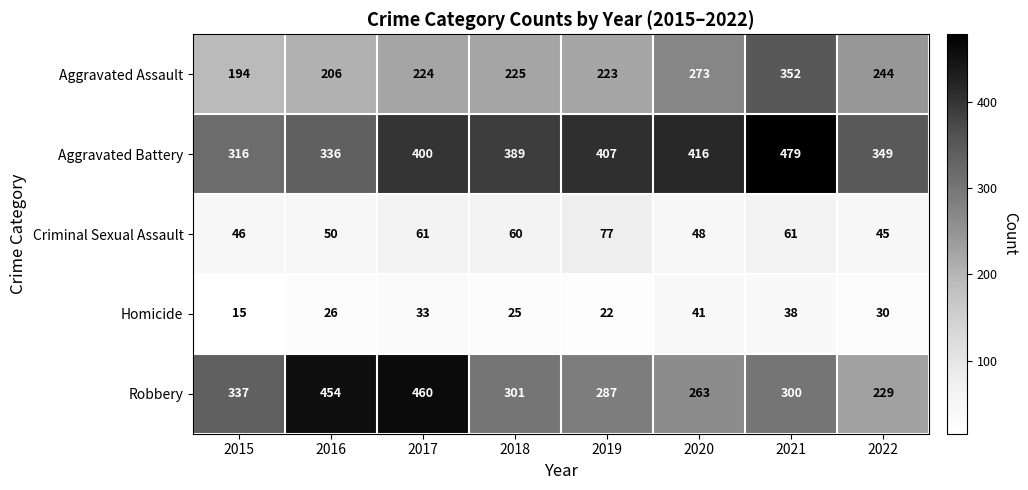

The Aggravated Assault series shows 223 at 2019. True or false?

True